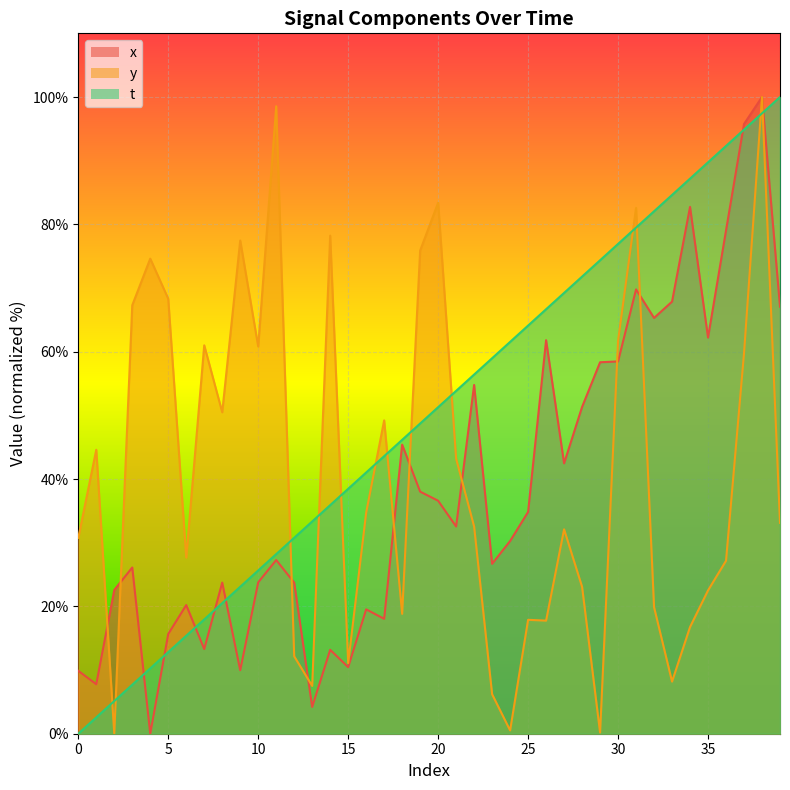

Is it true that x equals 35.4 at 3?

False